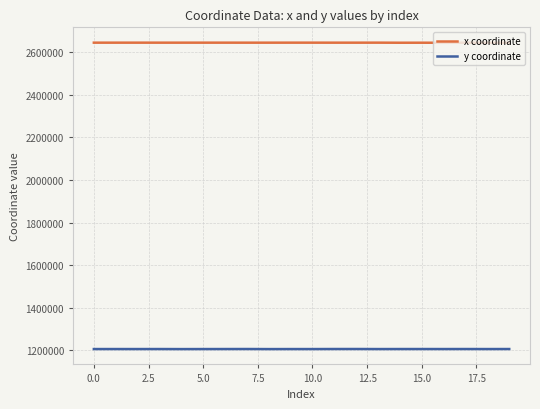

List the series in order of their peak value, lowest first.

y coordinate, x coordinate